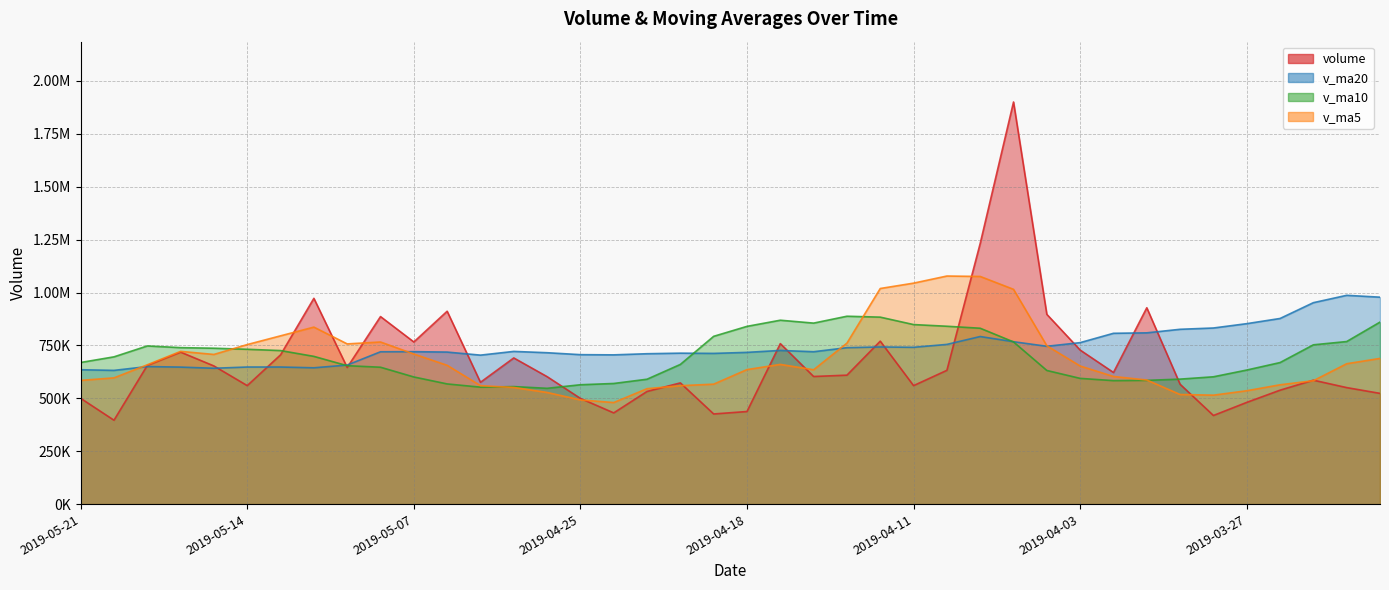

What is the difference between the highest and lowest values at 2019-03-22?

436095.4